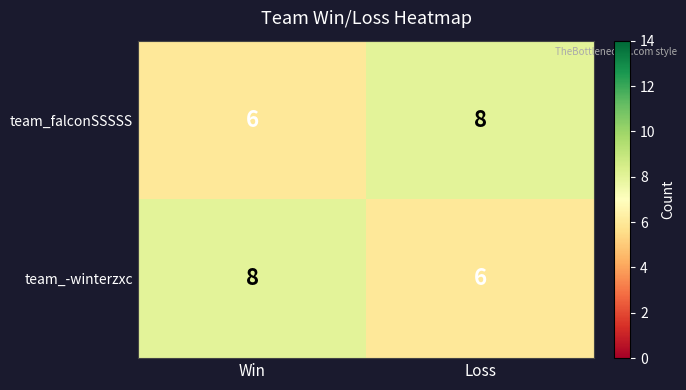

What is the sum of the team_falconSSSSS values at Loss and Win?

14